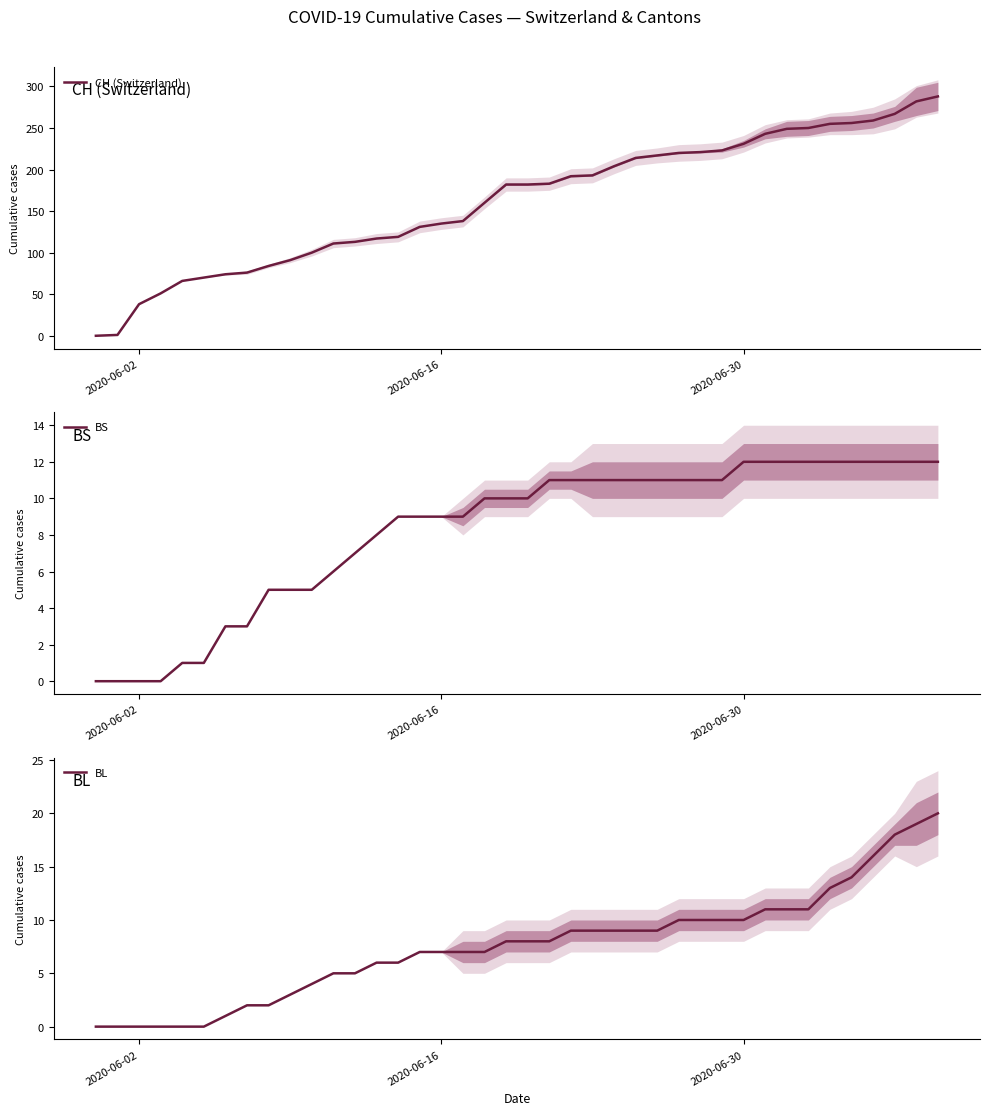

List the series in order of their peak value, highest first.

CH (Switzerland), BL, BS